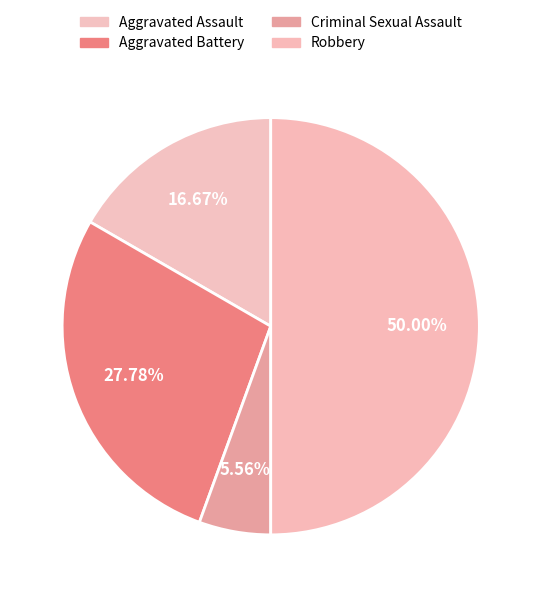

To the nearest percent, what is the difference between the largest and smallest slice percentages?

44%